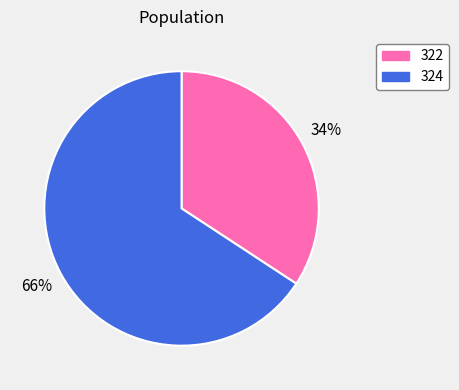

Approximately how many times larger is the value at 324 compared to 322?

1.9